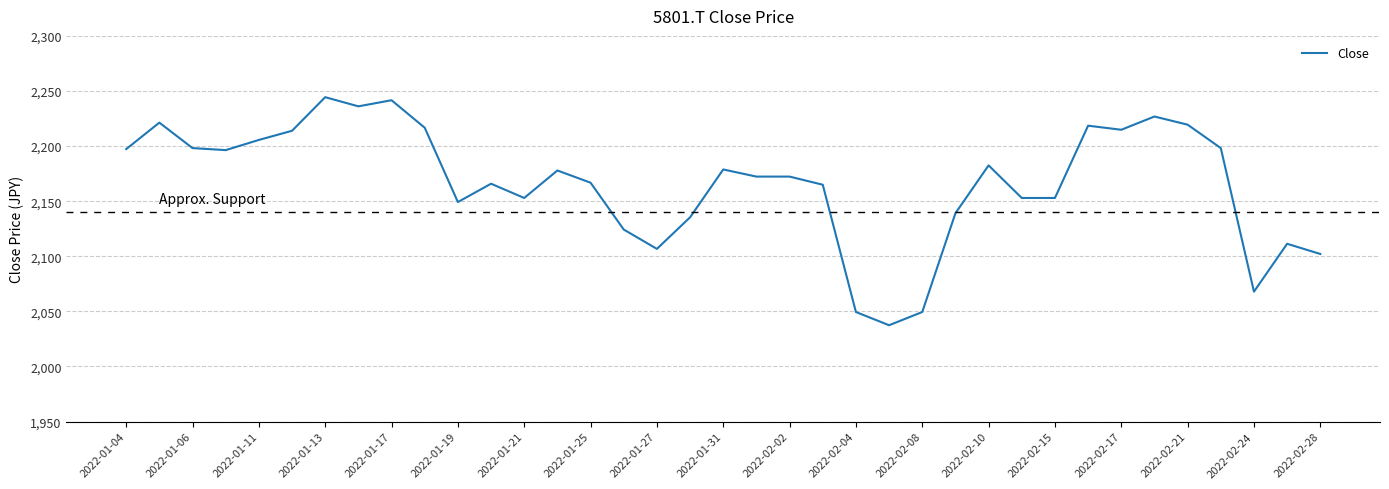

What is the maximum value shown in the chart?

2244.4